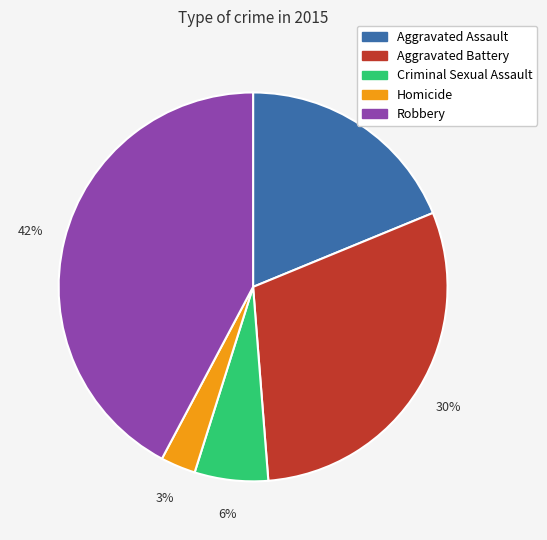

Does any single category account for the majority?

No